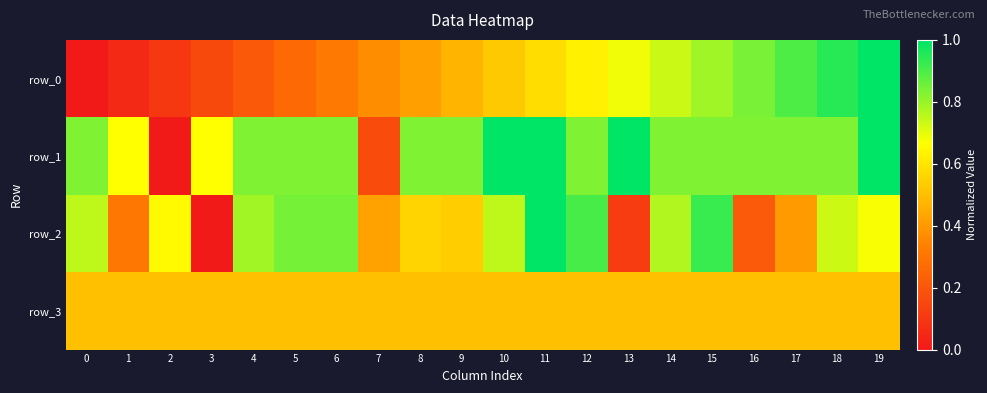

Rank the series at 3 from highest to lowest value.

row_1, row_3, row_0, row_2